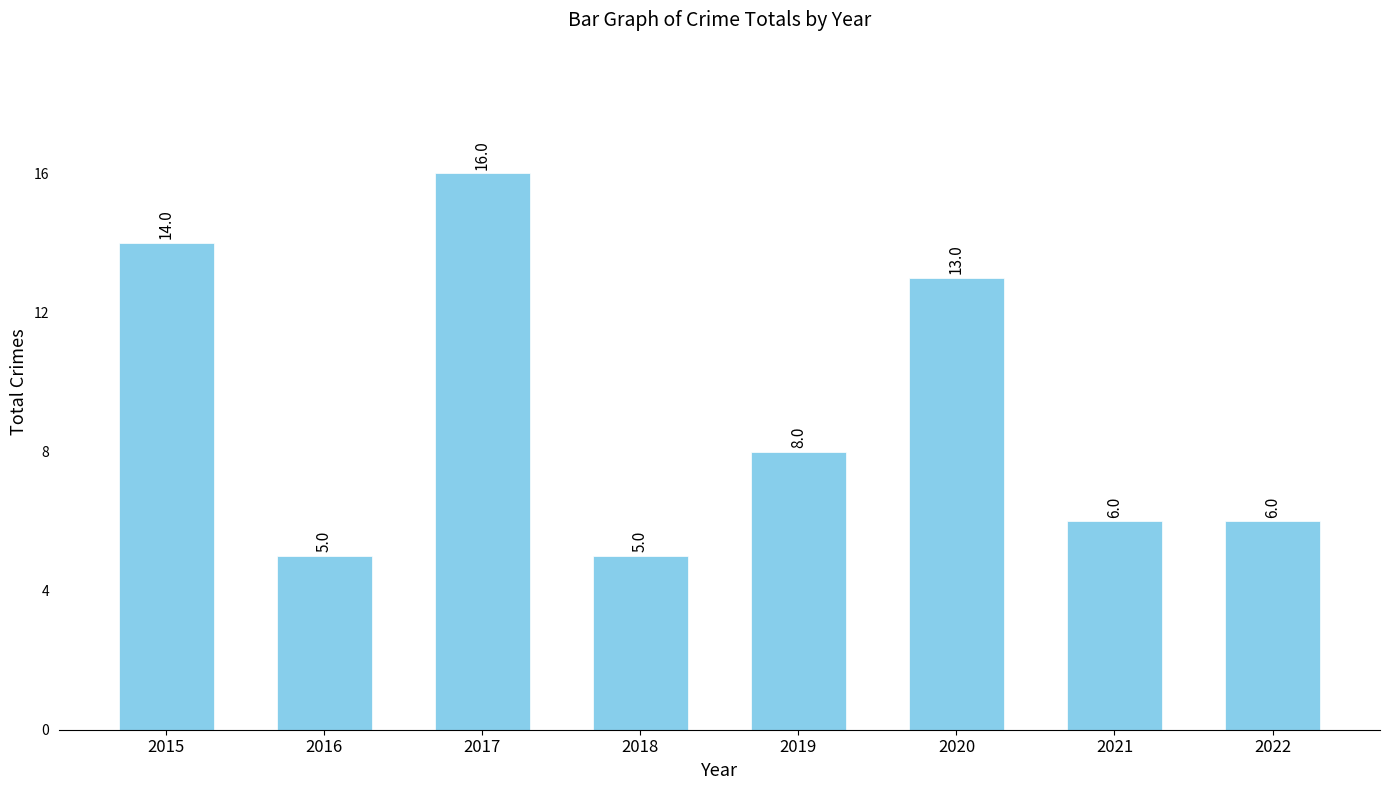

What is the sum of all values?

73